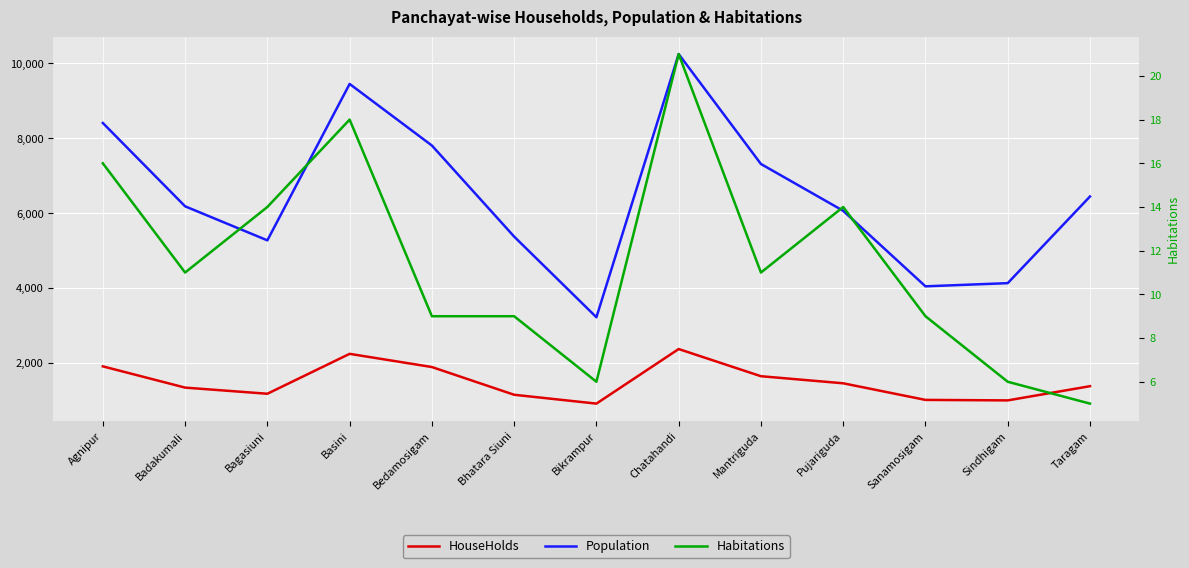

How many data points in Habitations are less than 11?

6